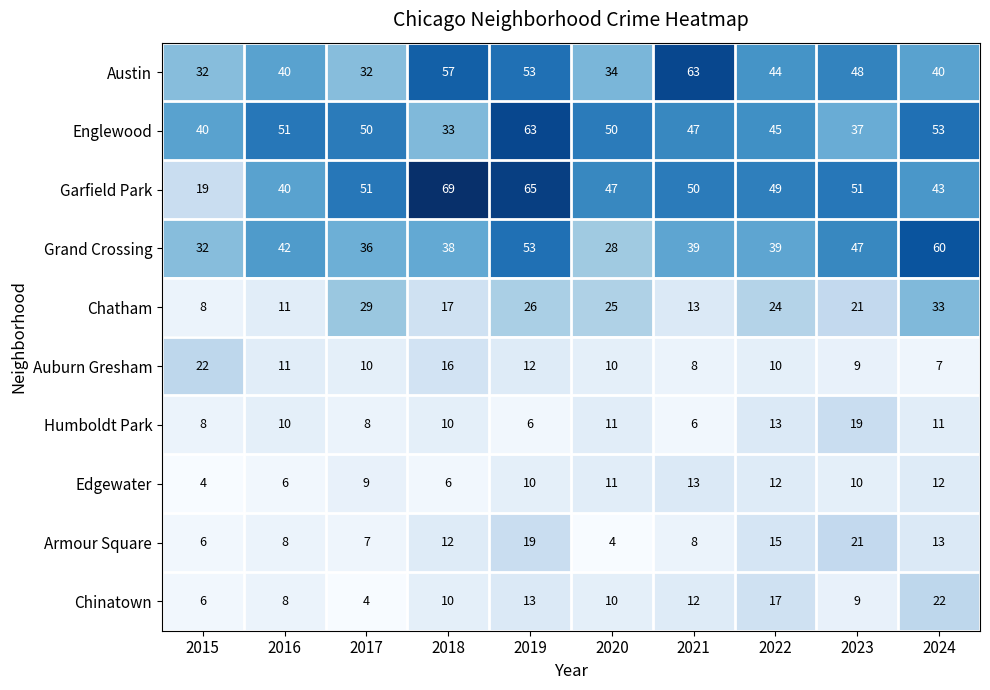

The value of Auburn Gresham at 2023 is 9. True or false?

True